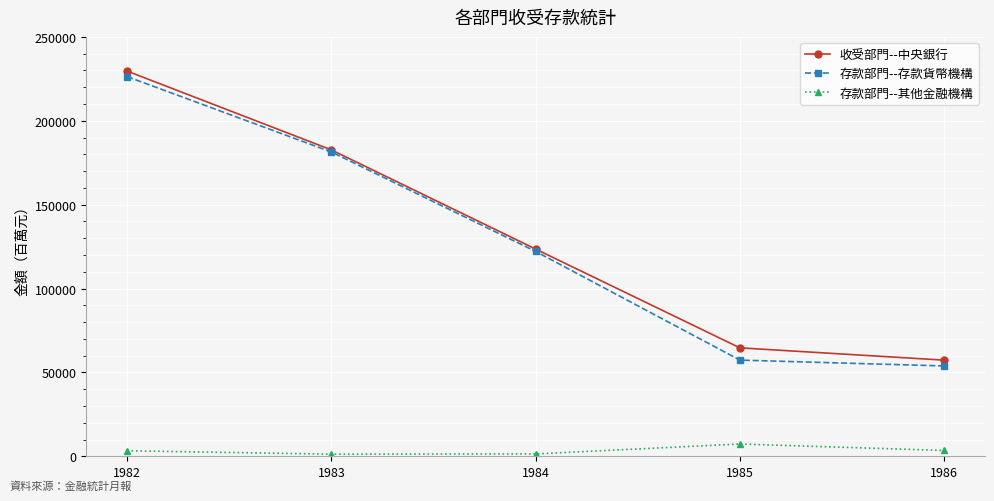

What is the highest value of the 存款部門--其他金融機構 series?

7306